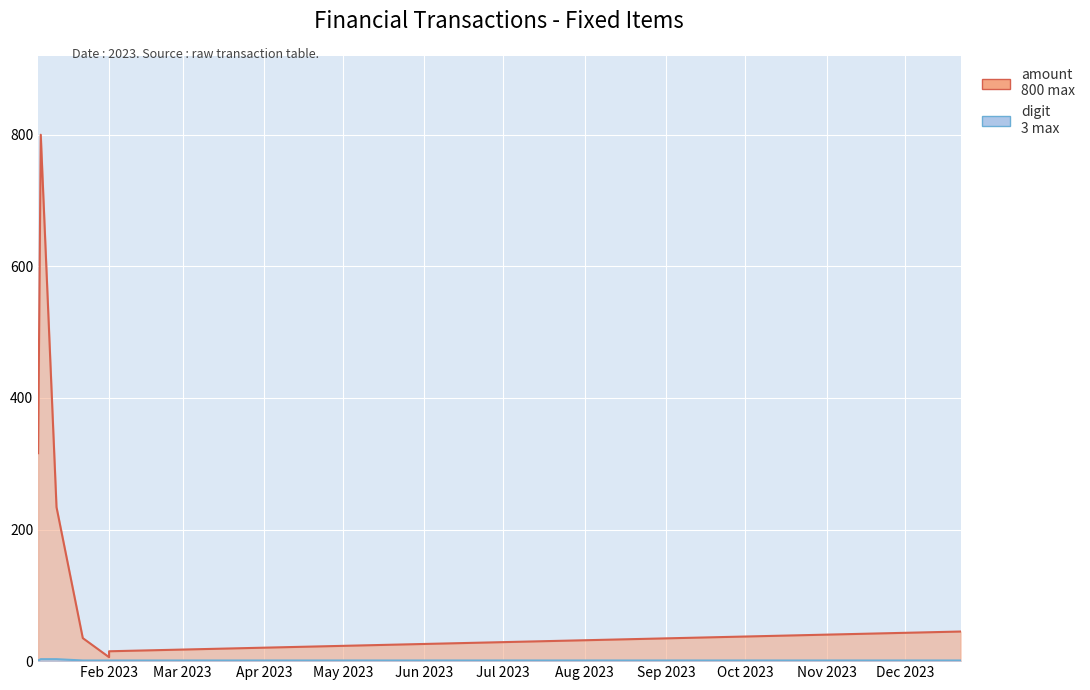

What is the highest value of the digit series?

3